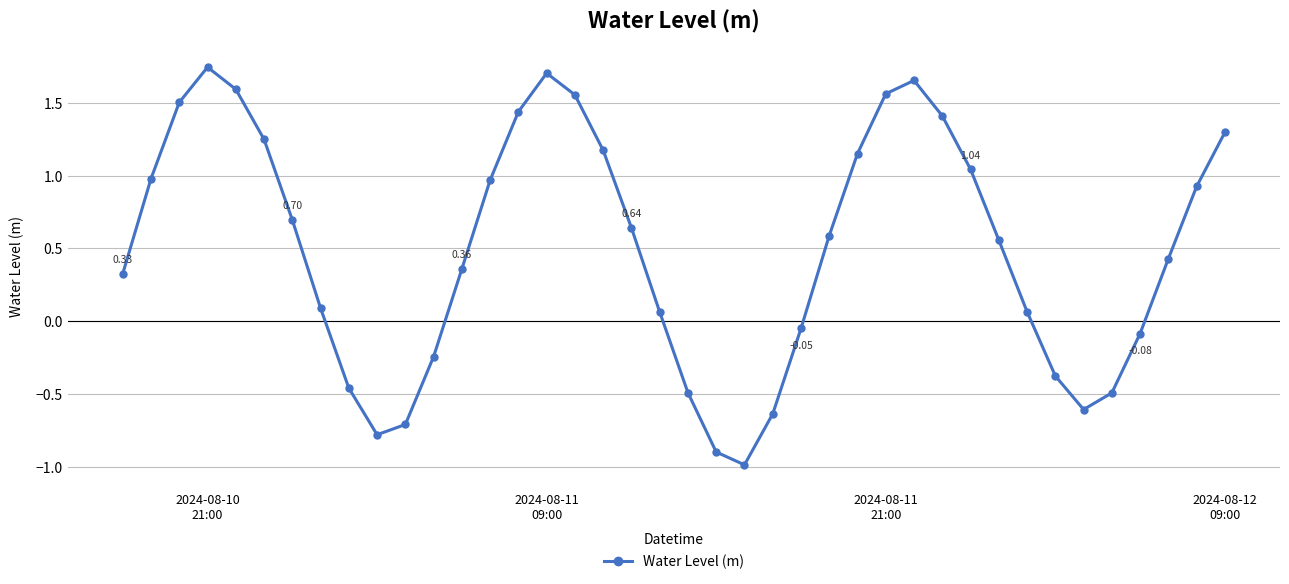

What is the sum of all values?

19.9